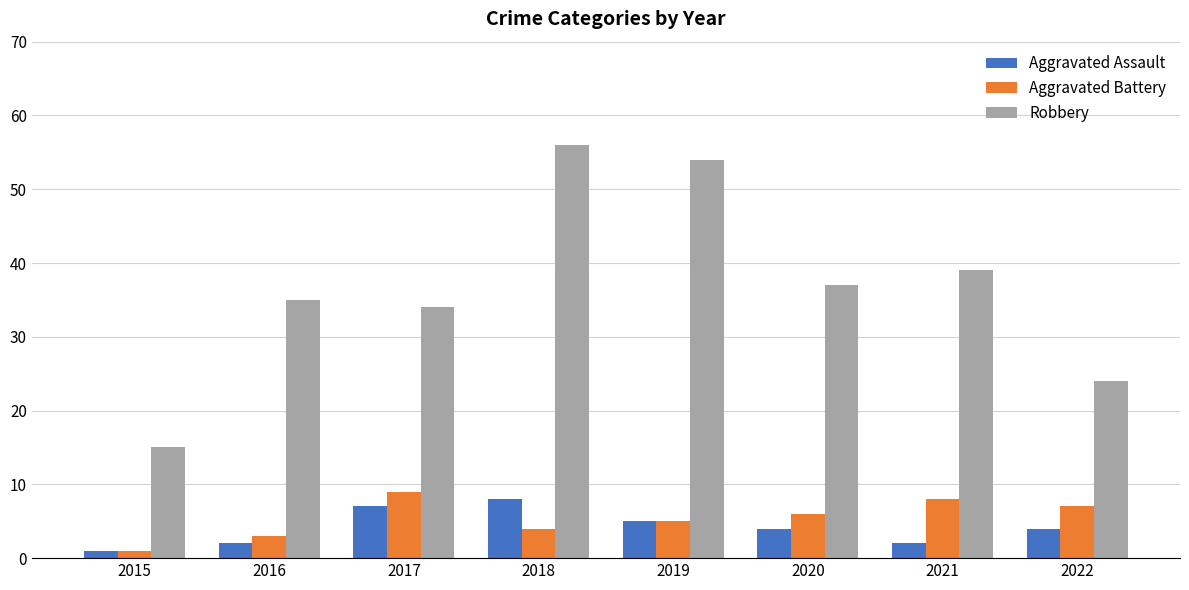

Reading left to right, what are all the values shown in this chart?

Aggravated Assault: 2015=1	2016=2	2017=7	2018=8	2019=5	2020=4	2021=2	2022=4
Aggravated Battery: 2015=1	2016=3	2017=9	2018=4	2019=5	2020=6	2021=8	2022=7
Robbery: 2015=15	2016=35	2017=34	2018=56	2019=54	2020=37	2021=39	2022=24